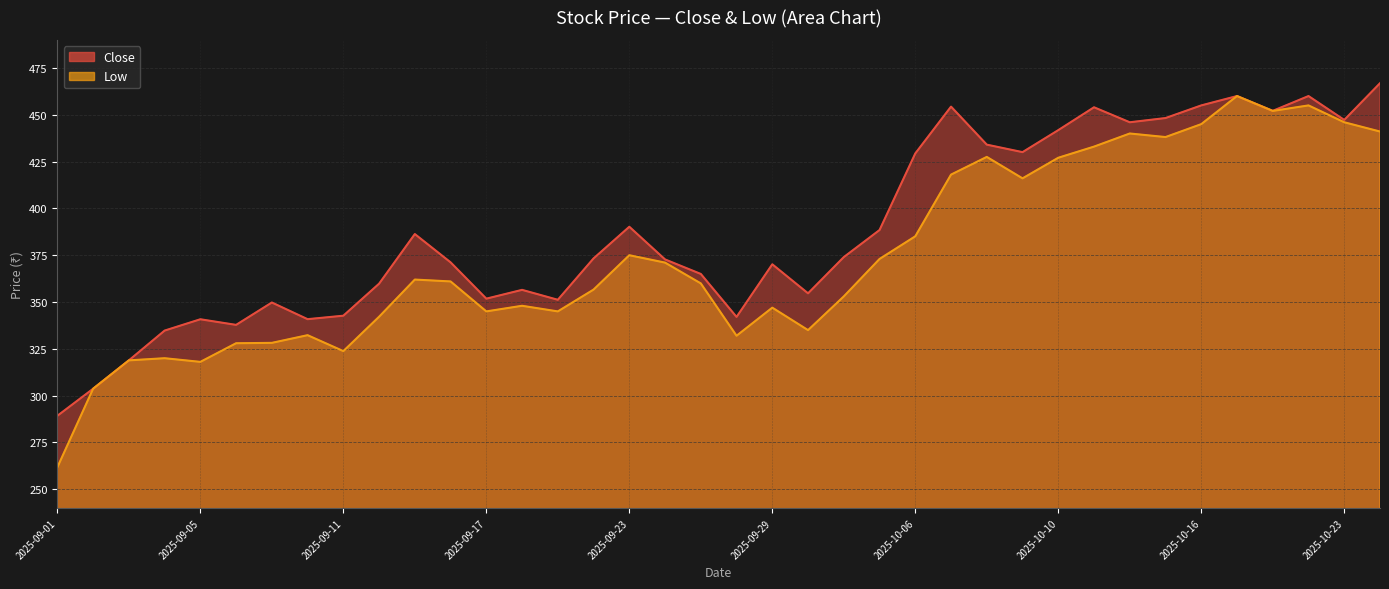

What is the label of the 16th point from the left?

2025-09-22